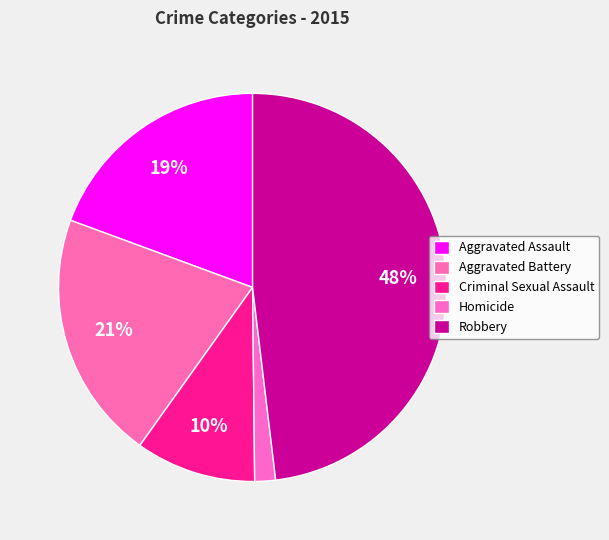

Combined, what portion of the pie is Criminal Sexual Assault and Aggravated Assault?

29.4%